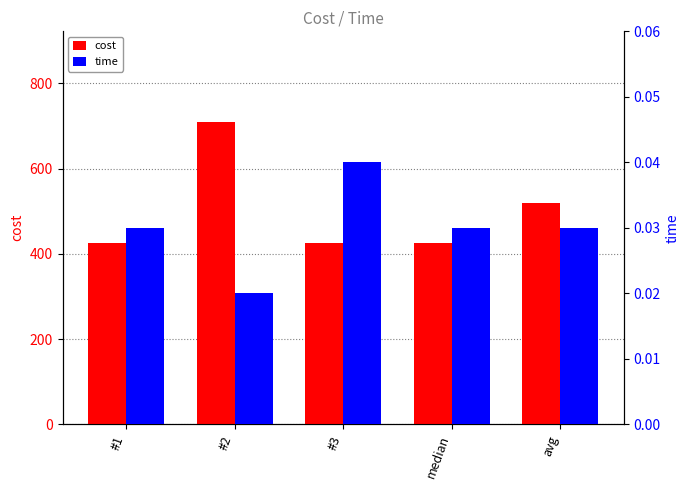

Count the number of data series in this chart.

2